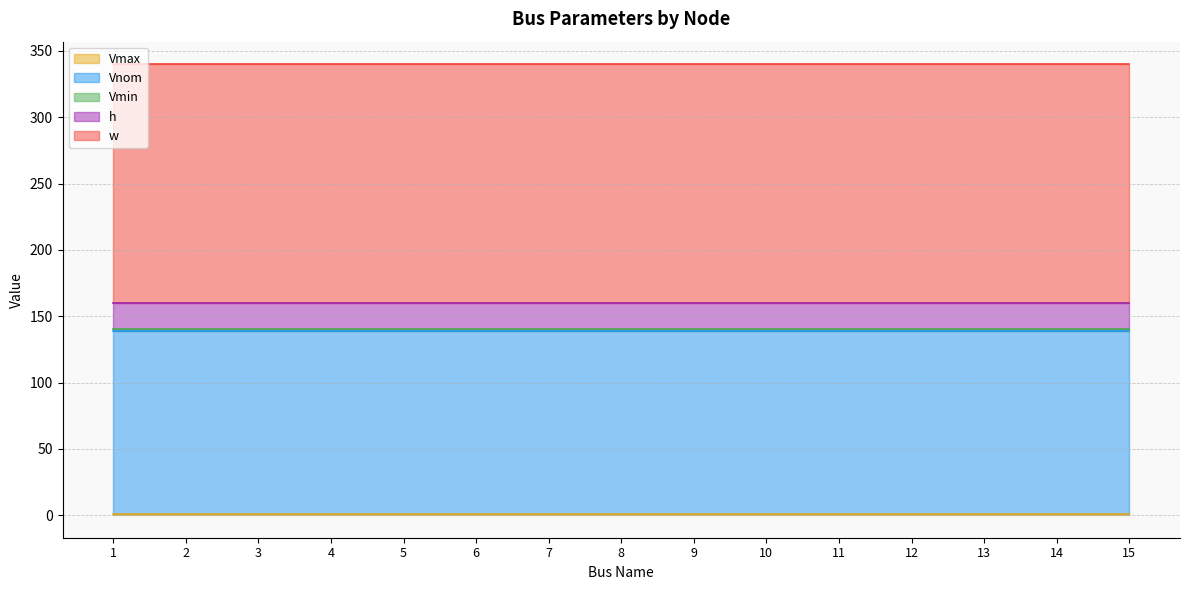

Count the number of data series in this chart.

5